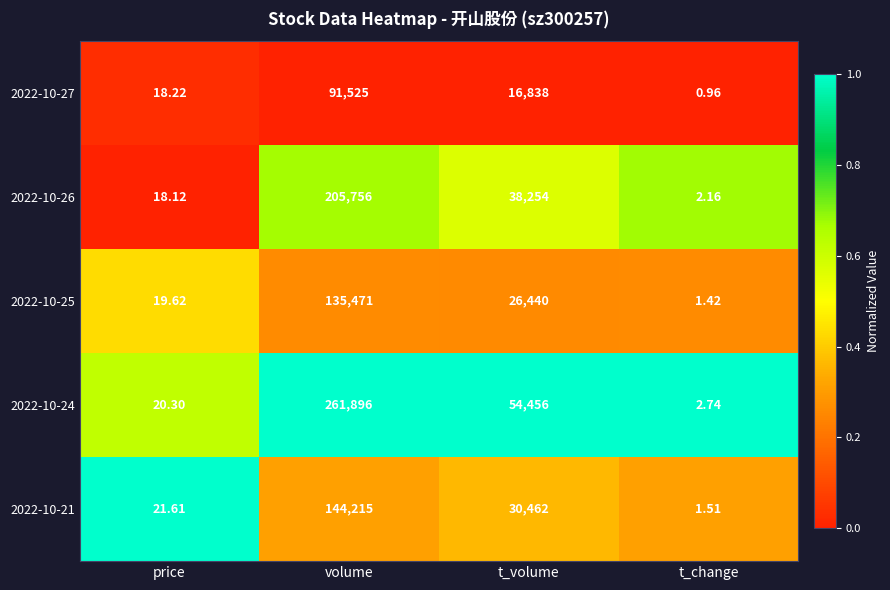

What is the total value across all series at price?

97.9